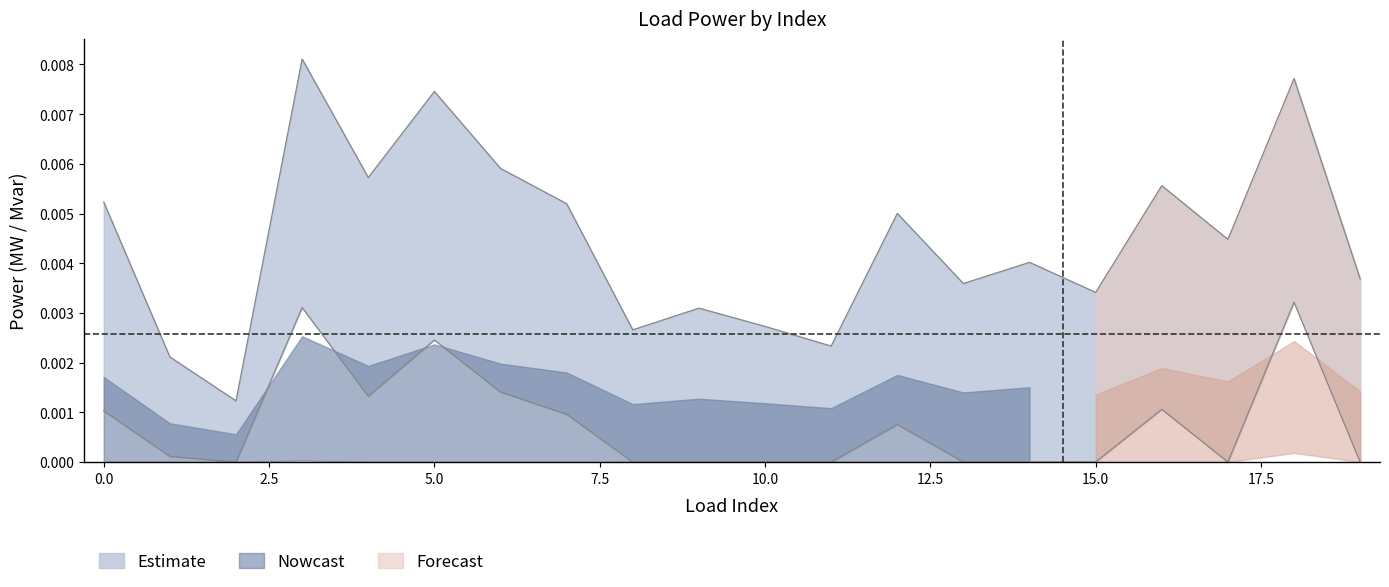

At which category is the sum across all series the highest?

3